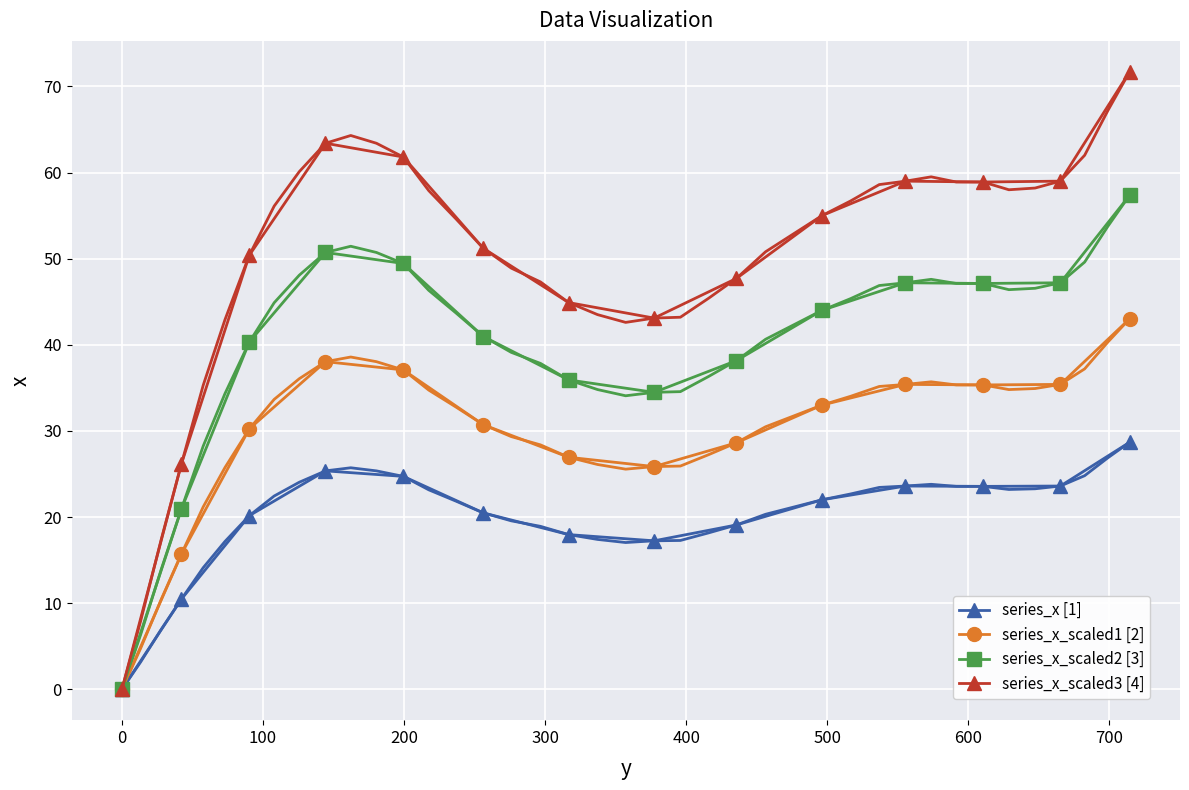

True or false: series_x_scaled1 [2] has more than 2 interior local peaks.

False